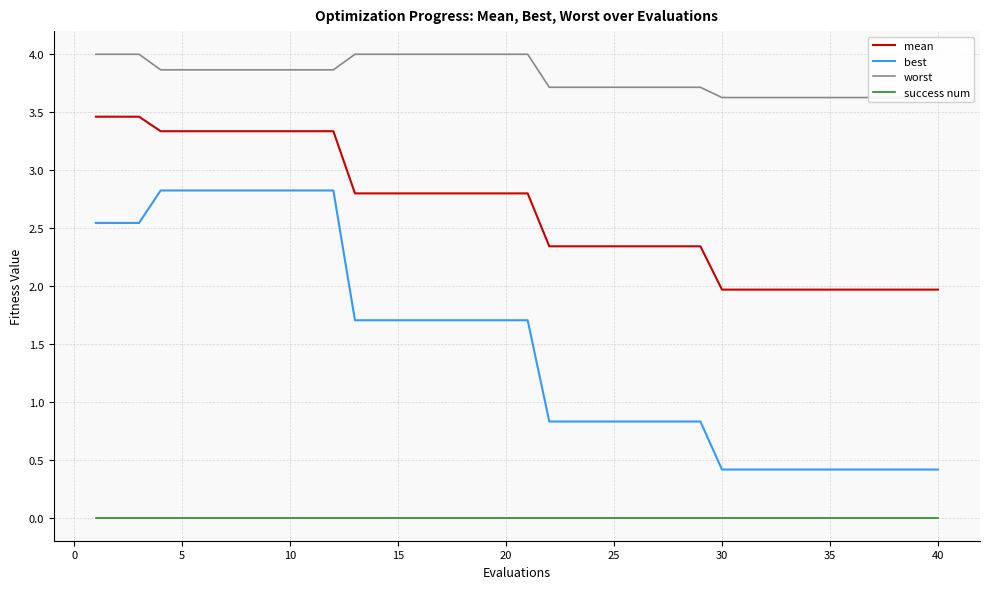

True or false: mean and best intersect in this chart.

False